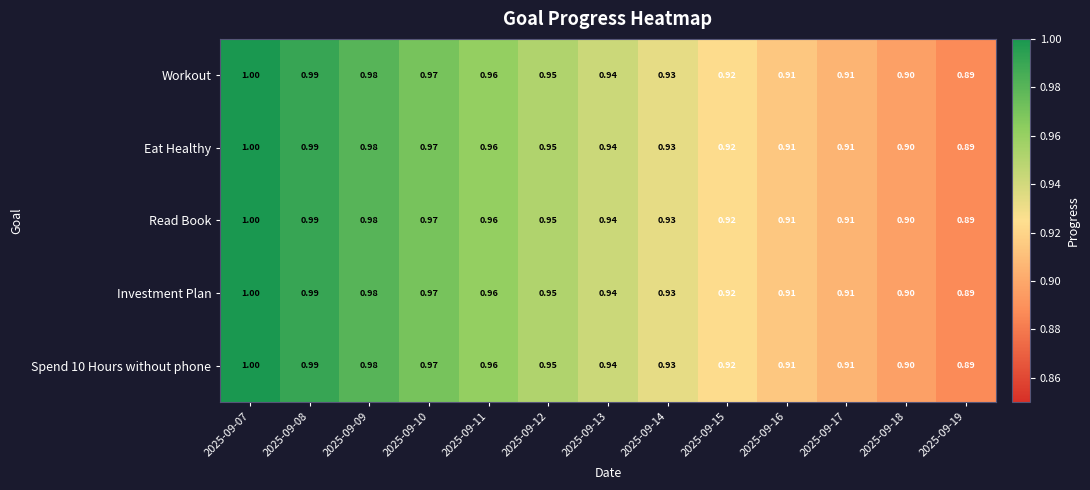

Is the value of Investment Plan at 2025-09-10 greater than the value of Workout at 2025-09-15?

Yes